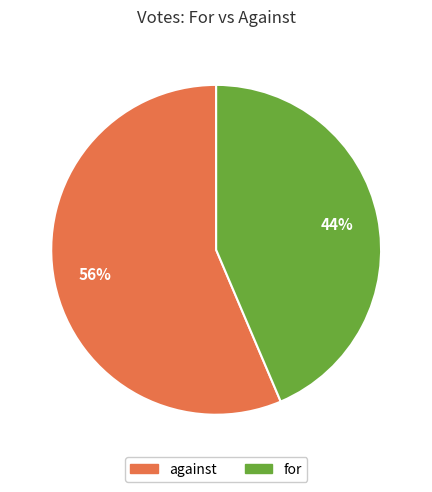

How many segments does this pie chart have?

2